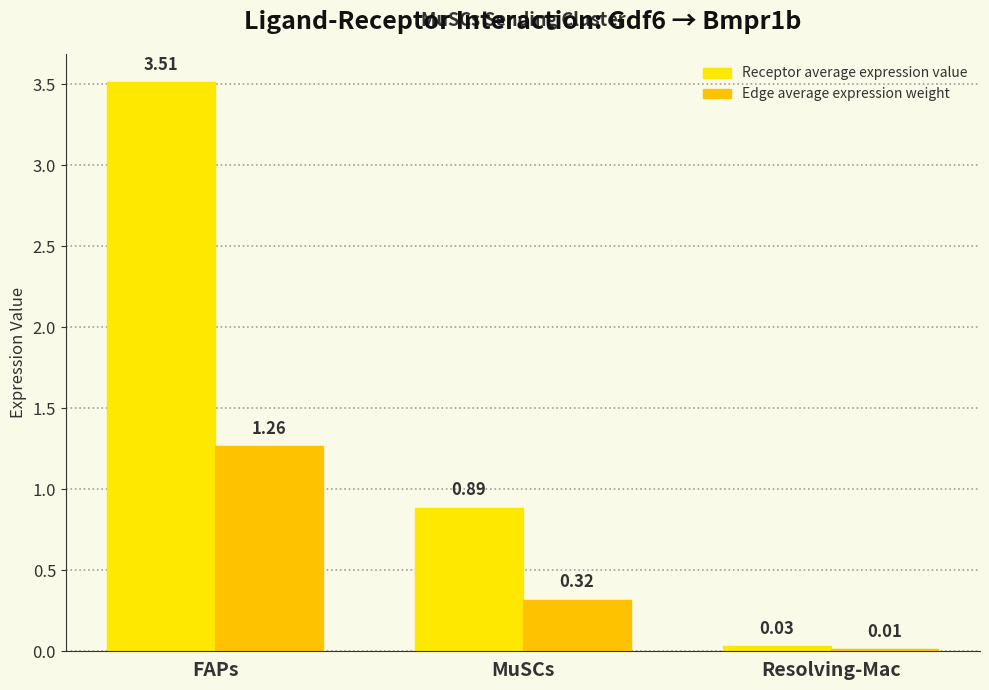

What is the difference between the Edge average expression weight values at Resolving-Mac and MuSCs?

0.3